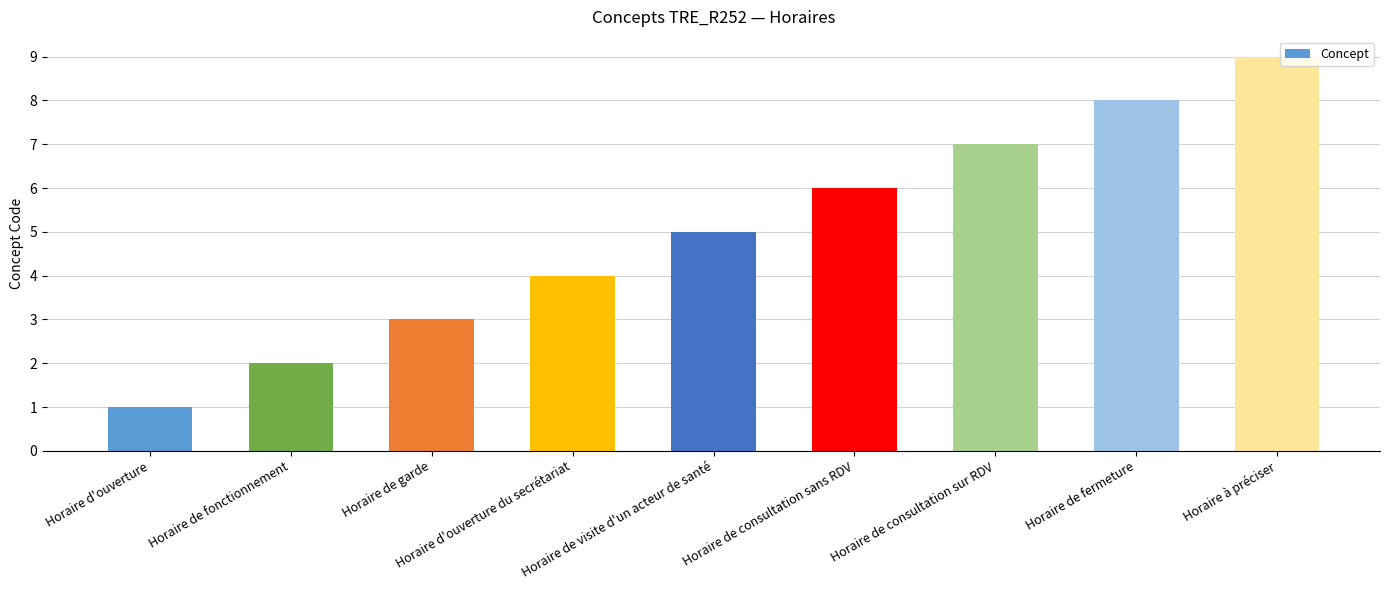

What is the difference between the maximum and second lowest values?

7